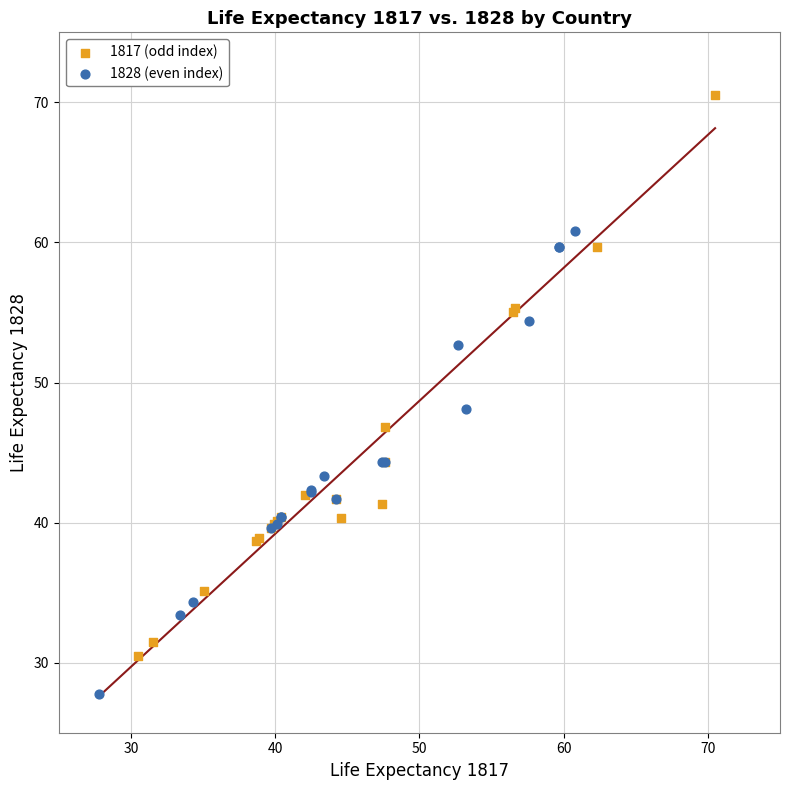

Which series reaches the minimum Y coordinate?

1828 (even index)